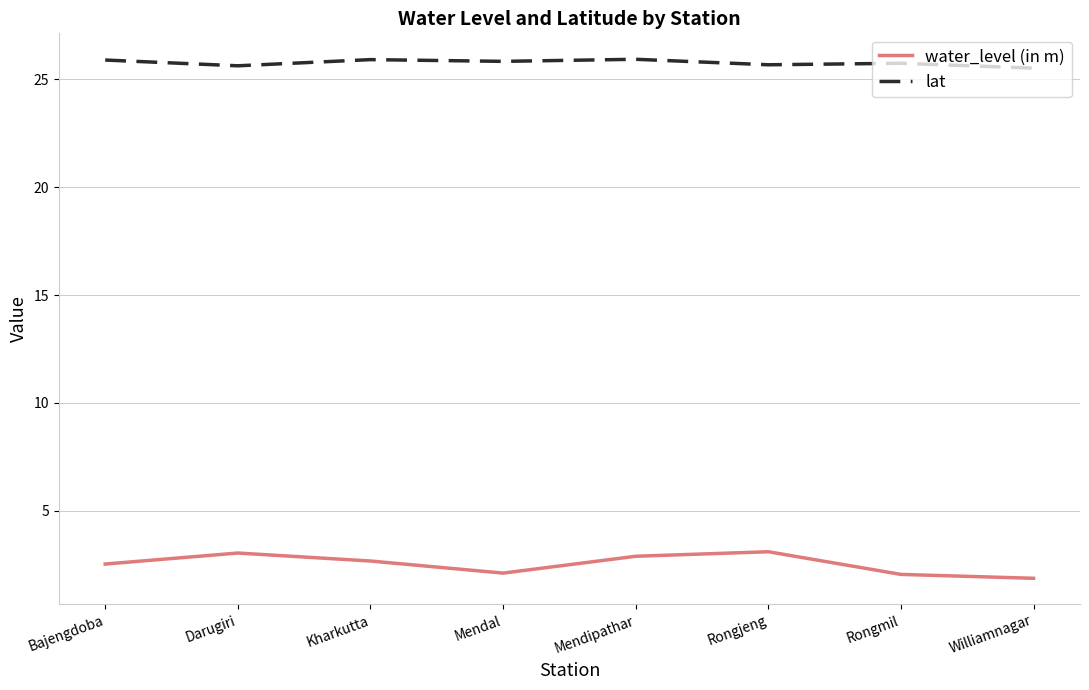

True or false: lat and water_level (in m) intersect in this chart.

False